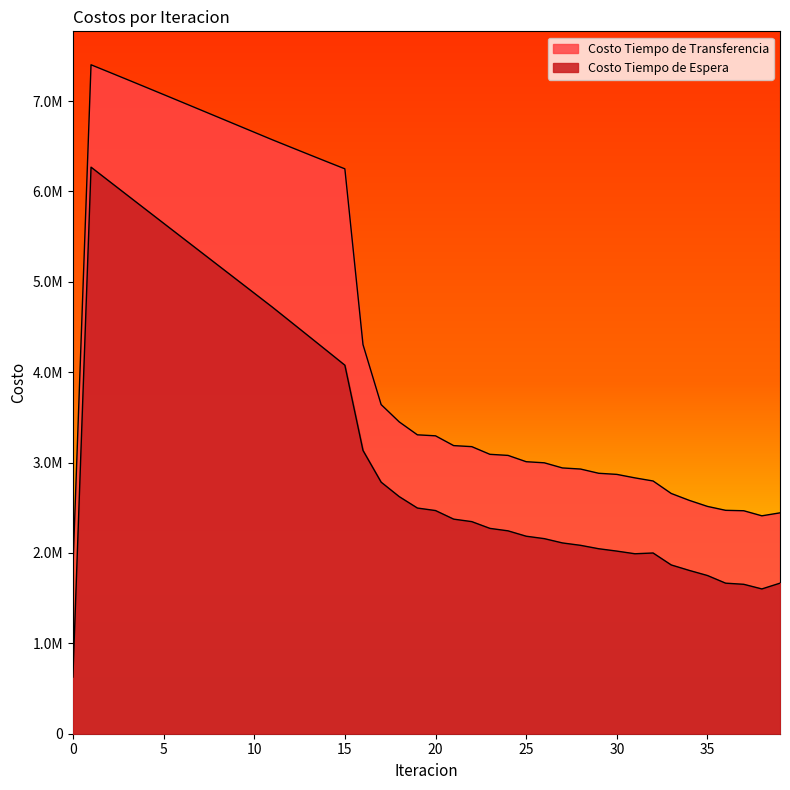

At 13, list the series in order from smallest to largest.

Costo Tiempo de Espera, Costo Tiempo de Transferencia